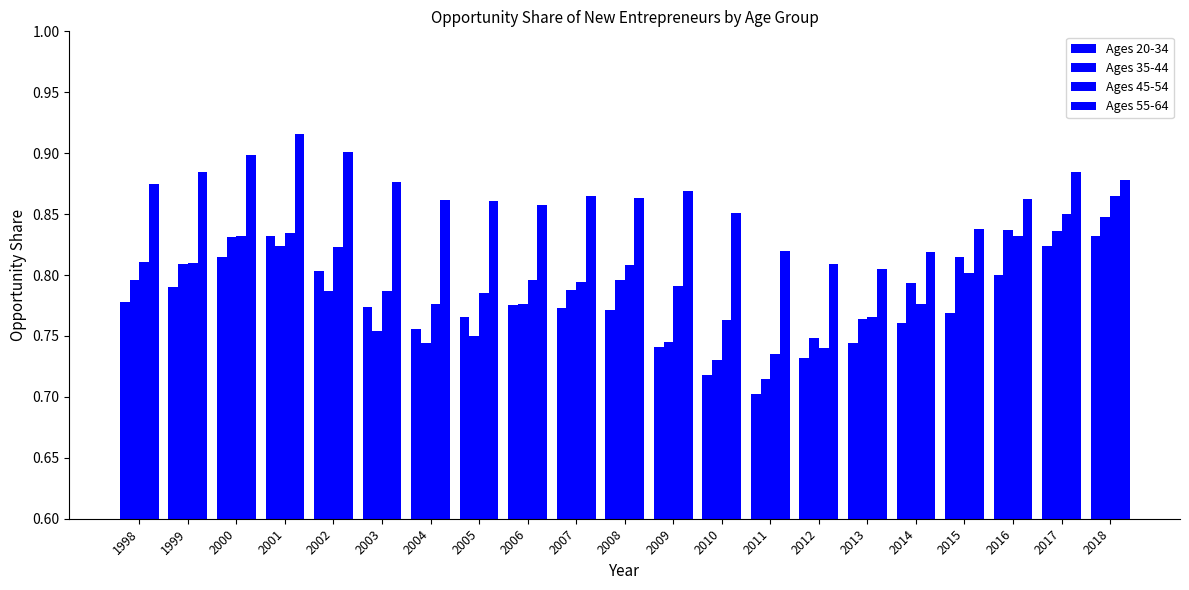

What is the value of the Ages 45-54 bar at the 7th from the left?

0.8